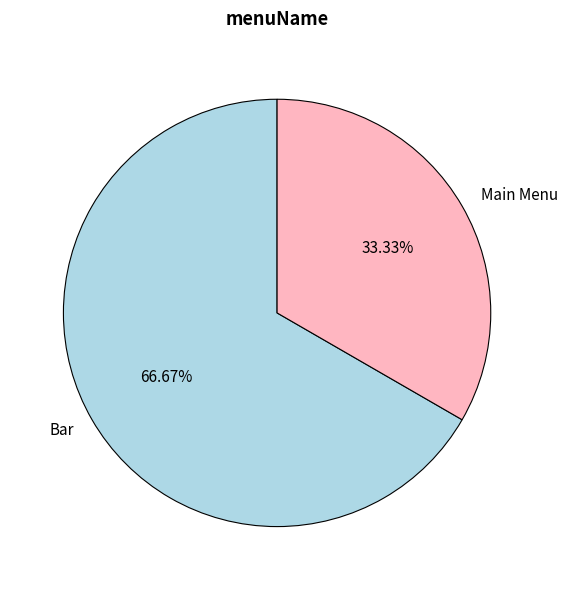

To the nearest percent, what is the combined percentage of Bar and Main Menu?

100%